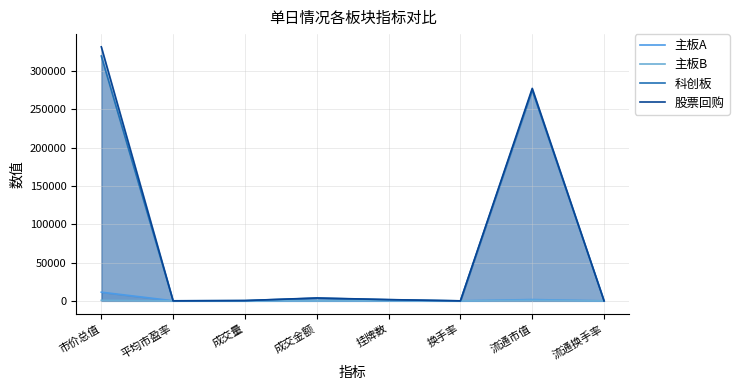

Reading left to right, list all the values displayed in this chart.

主板A: 11316.5	91.1	5.3	252.2	79.0	0.0	1676.7	13.5
主板B: 687.5	8.0	0.6	3.1	50.0	0.0	687.5	0.3
科创板: 319719.9	13.1	358.5	3486.9	1498.0	0.0	275100.2	1.0
股票回购: 331723.9	13.5	364.4	3742.2	1627.0	0.0	277464.4	1.0